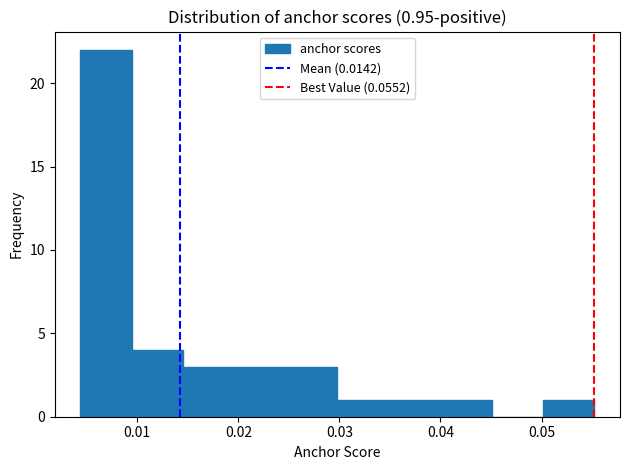

Over which range of the x-axis is the bar tallest?

0.004 to 0.009